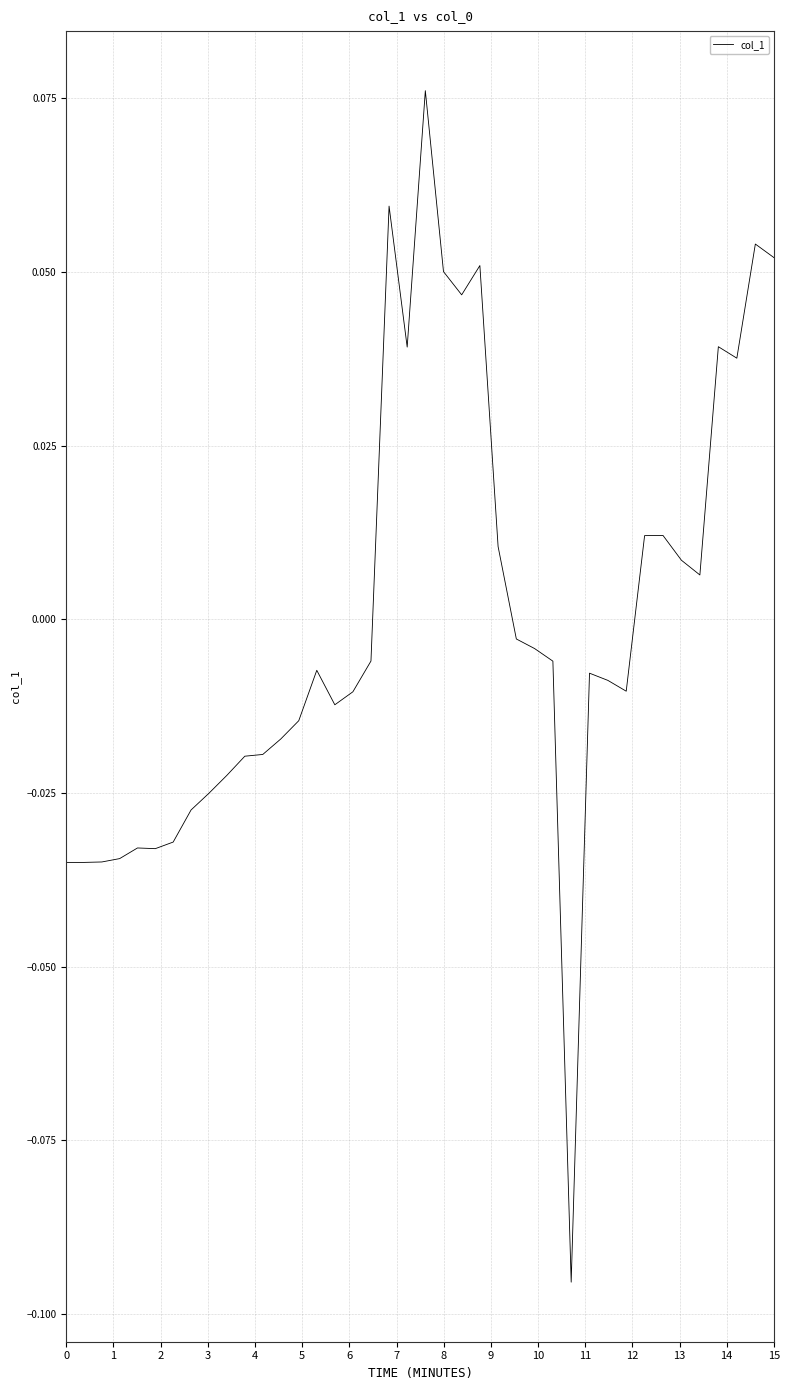

Is this an area chart (filled region under the line)?

No